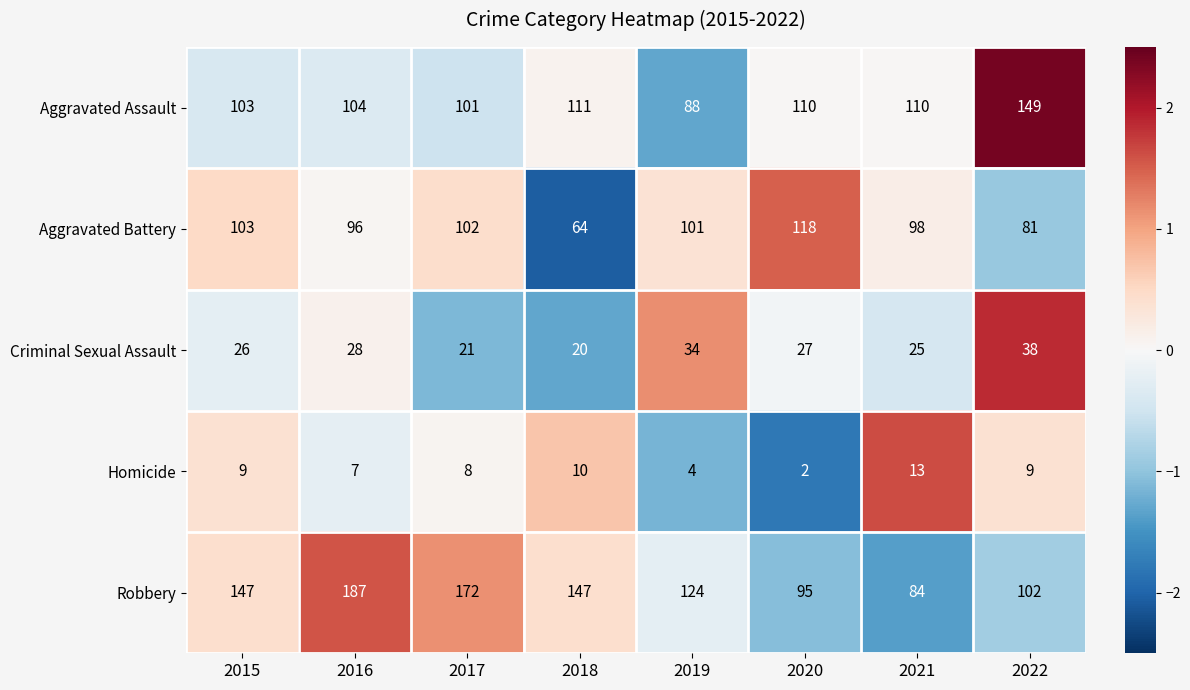

How many data points does each series have?

8